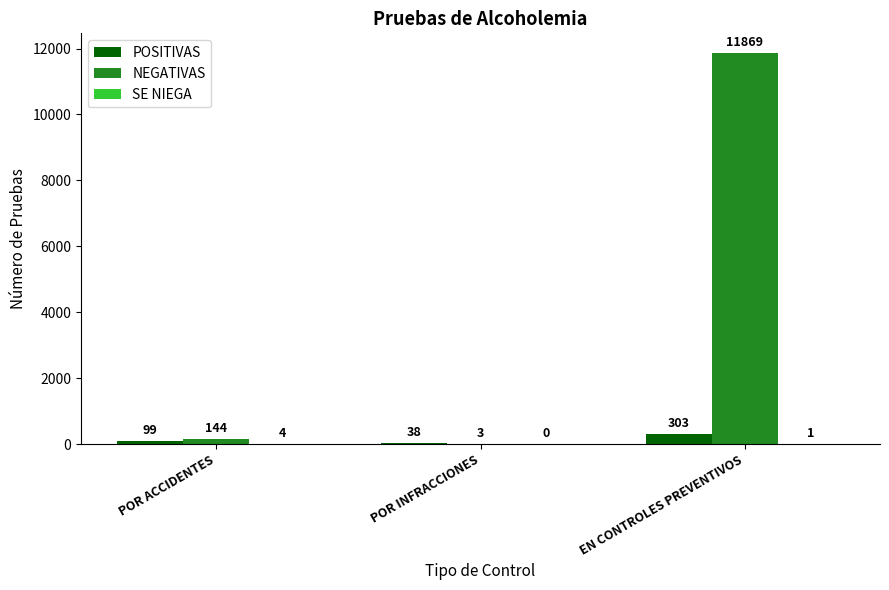

How many categories are shown in the chart?

3